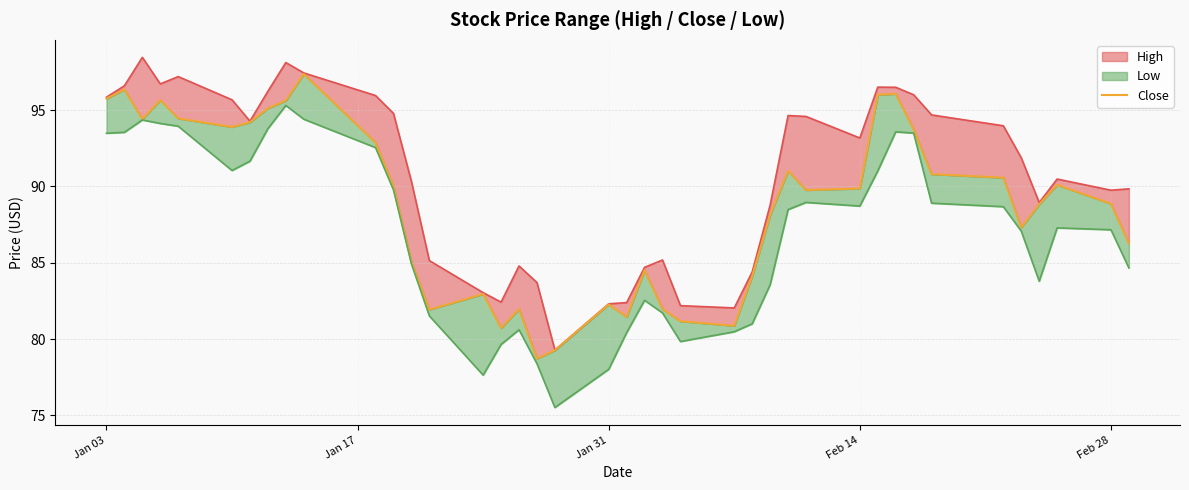

What is the average value?

88.7